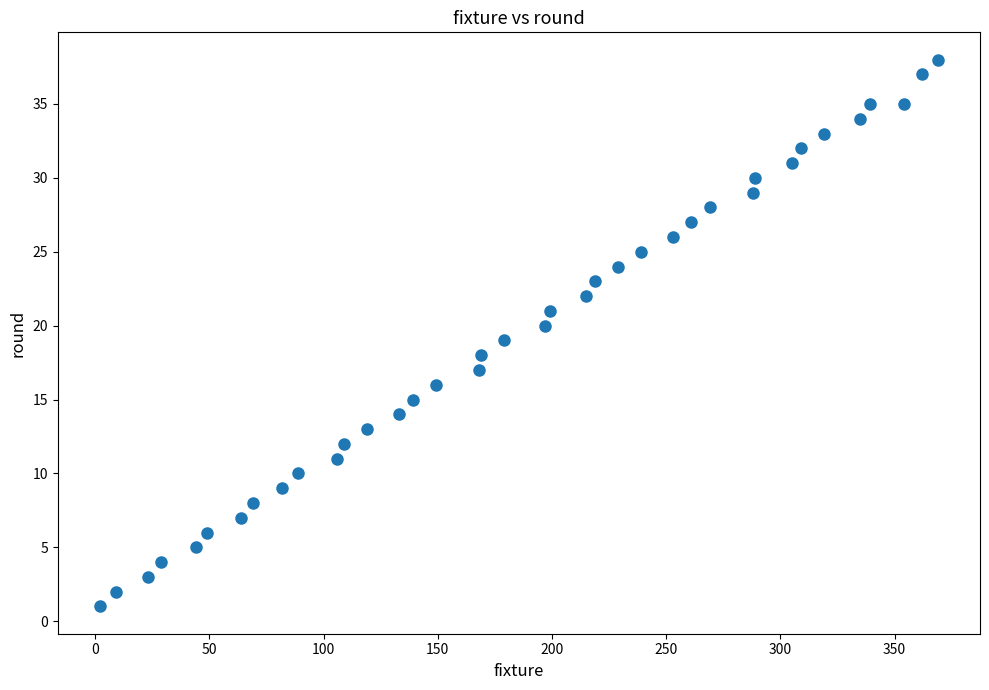

What is the range of X values (max minus min)?

367